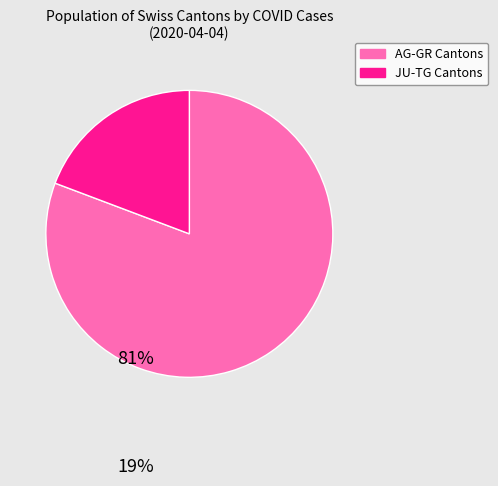

Does any single category account for the majority?

Yes